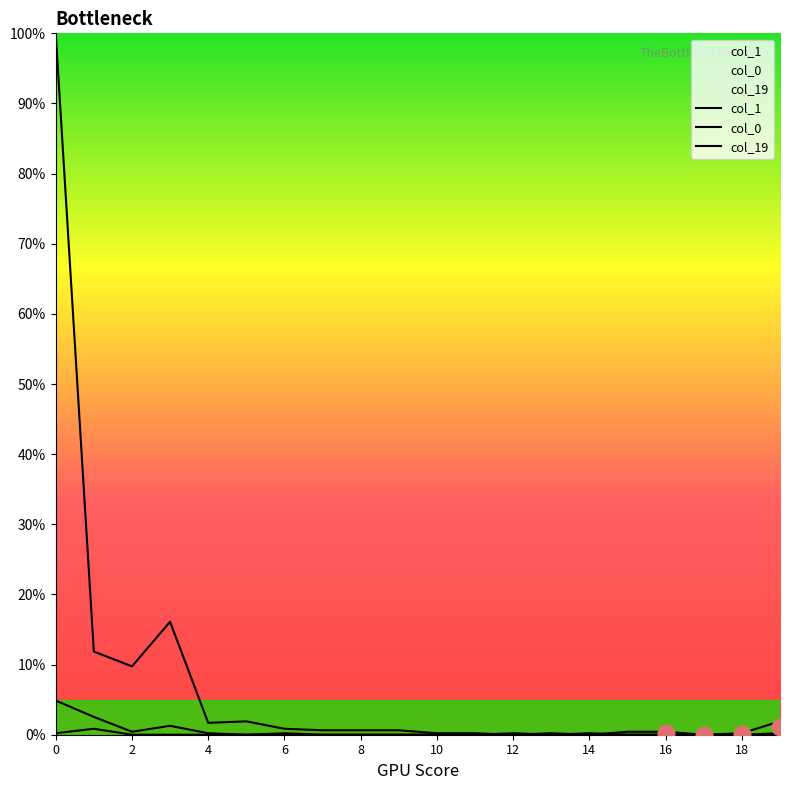

Is the value of col_19 at 11 greater than the value of col_1 at 2?

No